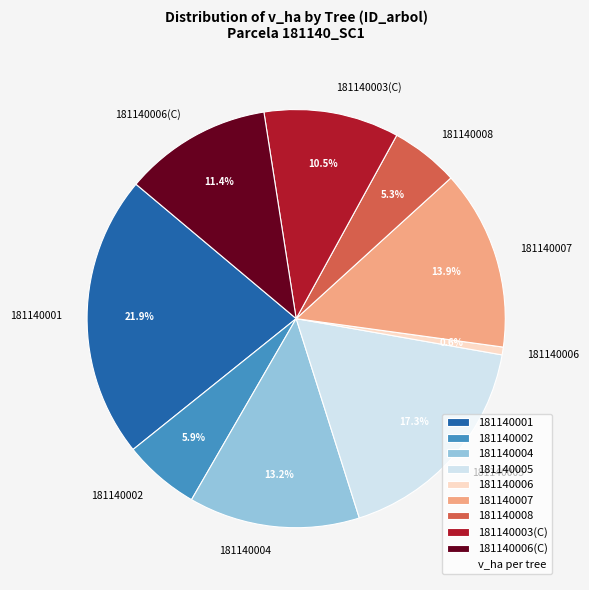

Is there a majority slice in this chart?

No